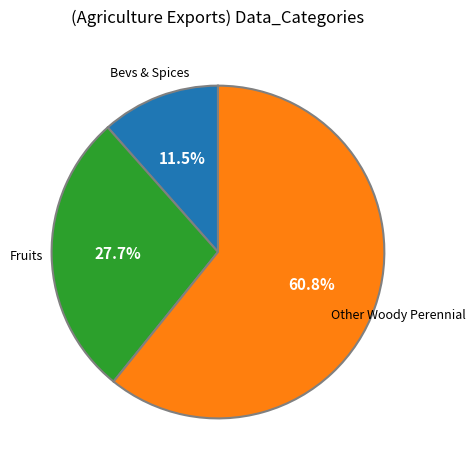

Count the number of slices in the pie.

3